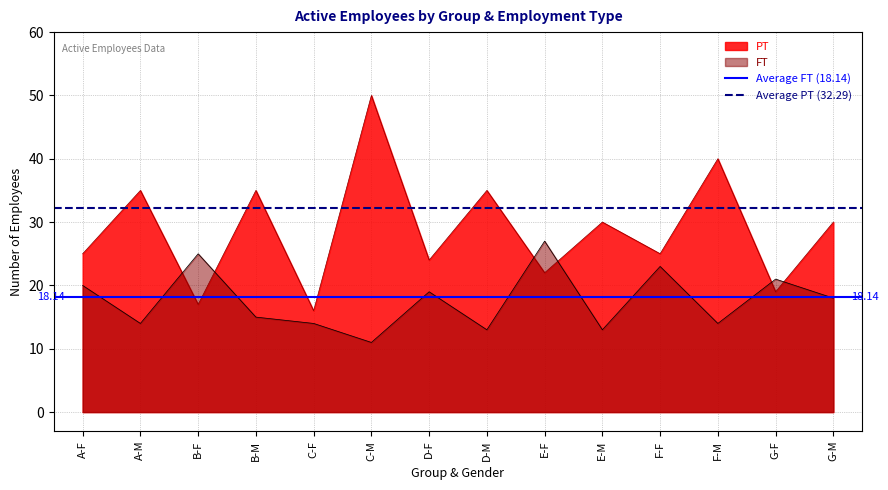

What is the average value of the Average PT (32.29) series?

32.3